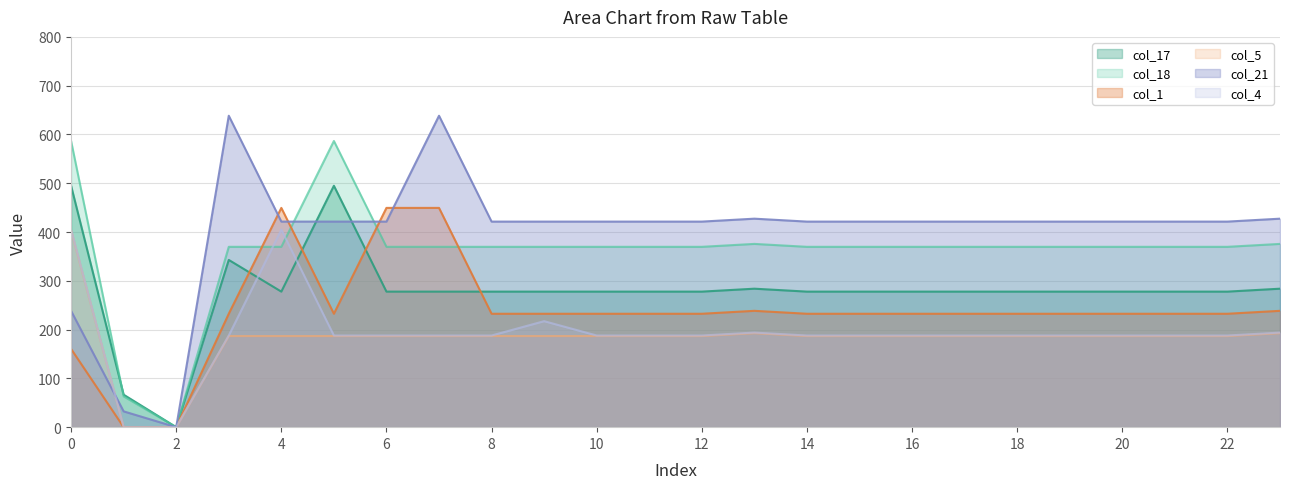

Which has a higher value, 21 or 9?

21